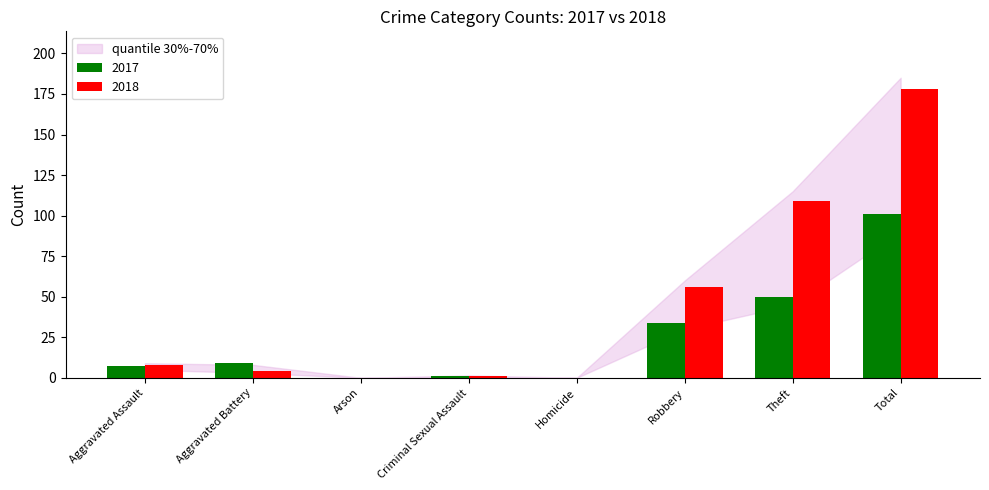

Reading left to right, transcribe all the data shown in this chart.

2017: Aggravated Assault=7	Aggravated Battery=9	Arson=0	Criminal Sexual Assault=1	Homicide=0	Robbery=34	Theft=50	Total=101
2018: Aggravated Assault=8	Aggravated Battery=4	Arson=0	Criminal Sexual Assault=1	Homicide=0	Robbery=56	Theft=109	Total=178